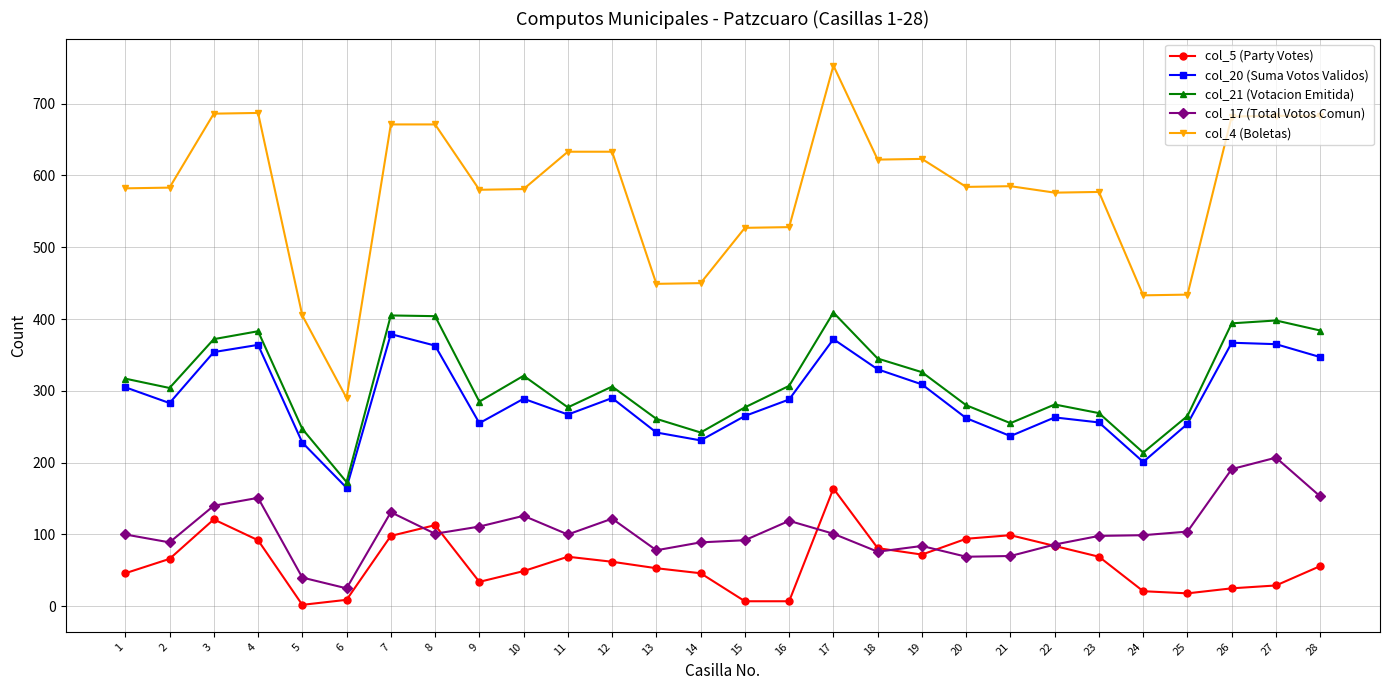

Which series has the largest range (max minus min)?

col_4 (Boletas)